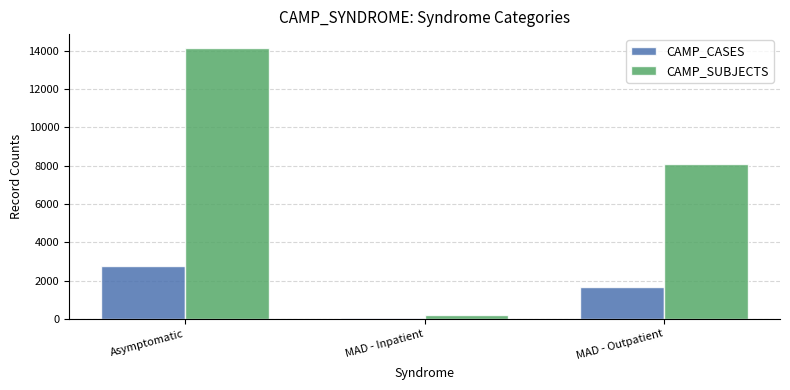

What is the total value across all series at Asymptomatic?

16930